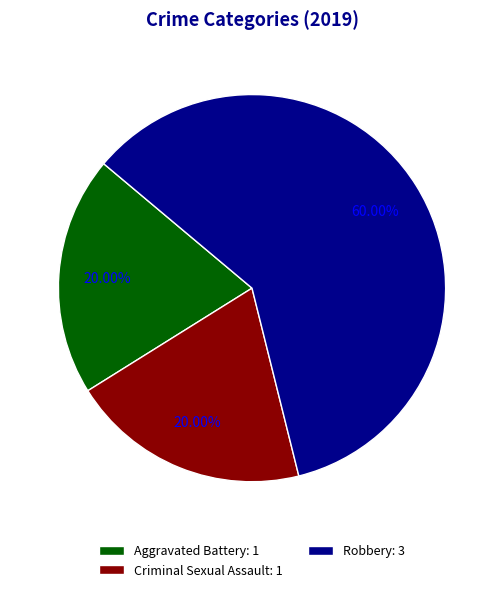

Which slice represents more than half of the pie?

Robbery